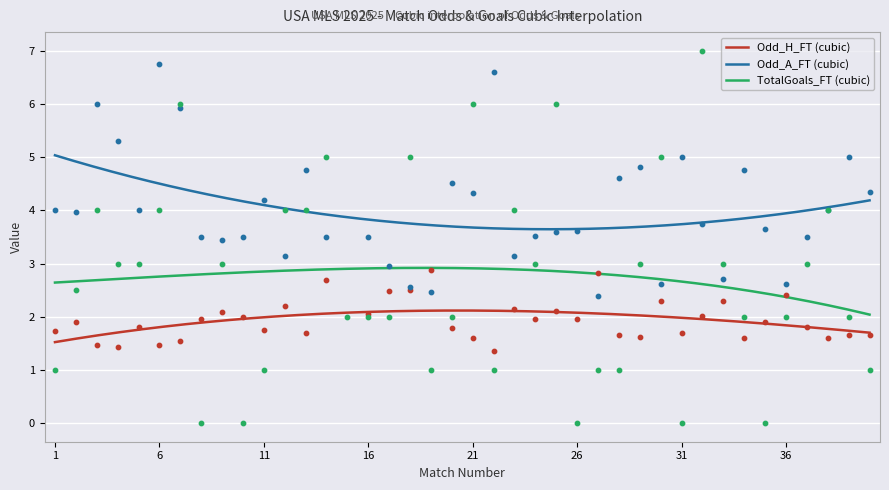

Which has a higher value, 35 or 12?

12